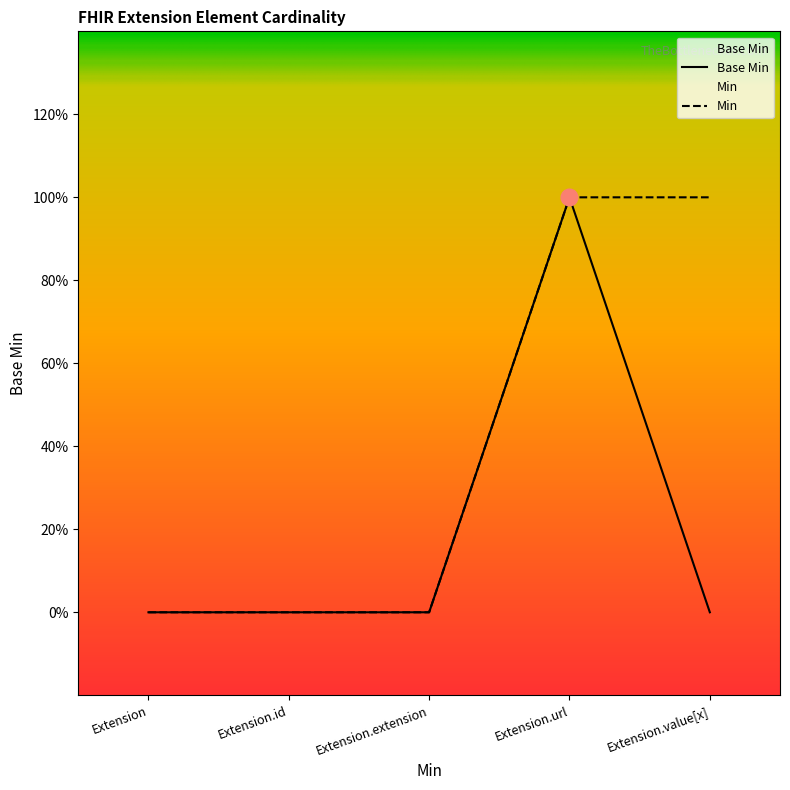

How many interior local peaks (higher than both neighbors) does the data have?

1